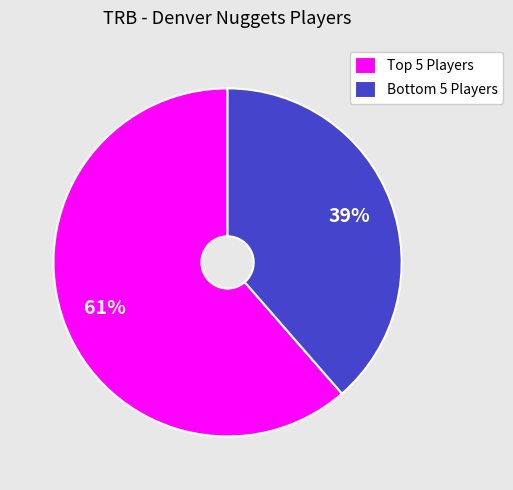

Which slice represents more than half of the pie?

Top 5 Players